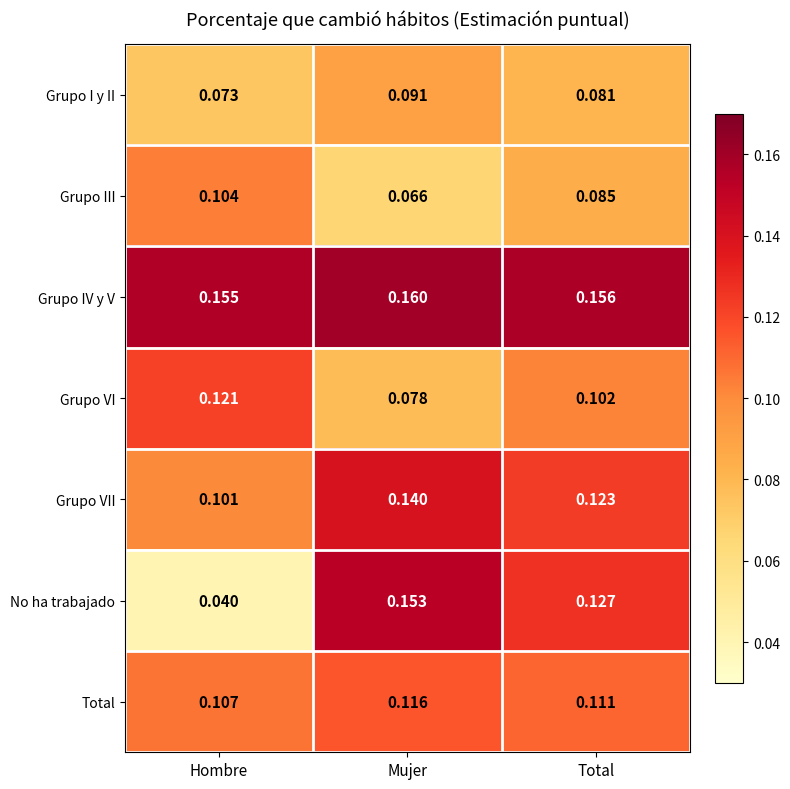

Which category has the highest value in the No ha trabajado series?

Mujer